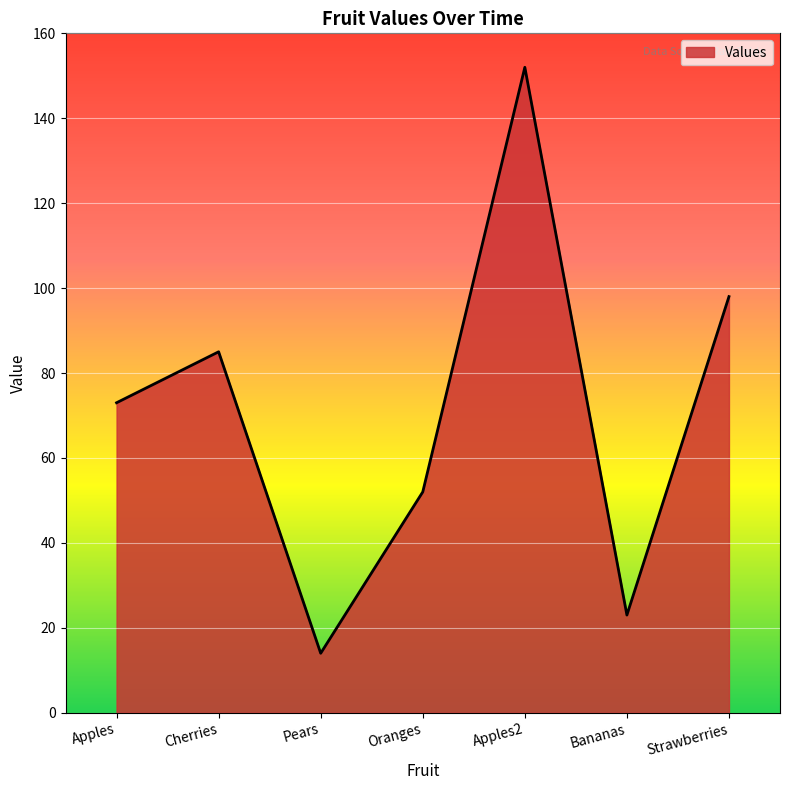

Does the chart display data point markers on the line(s)?

No